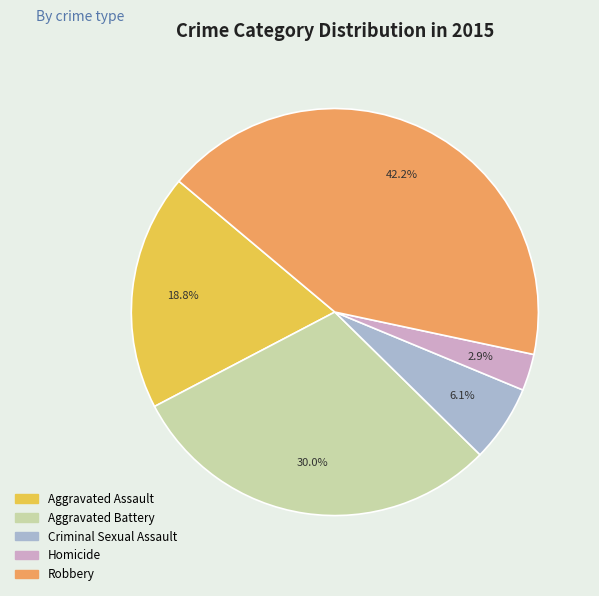

How many slices are in this pie chart?

5